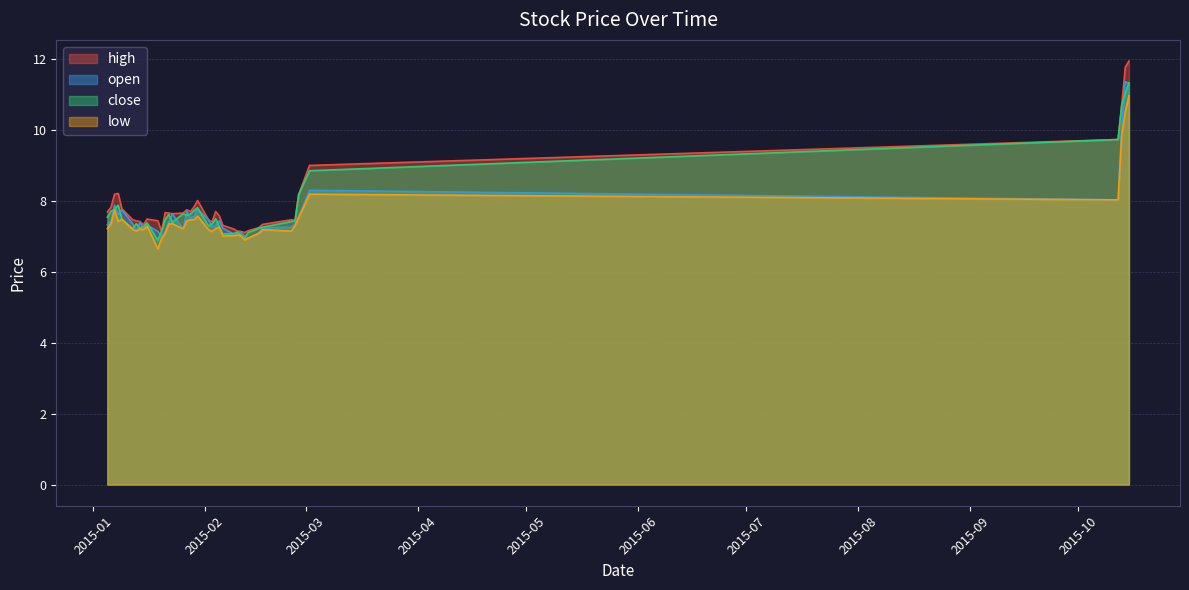

What is the total value across all series at 2015-01-23?

30.0